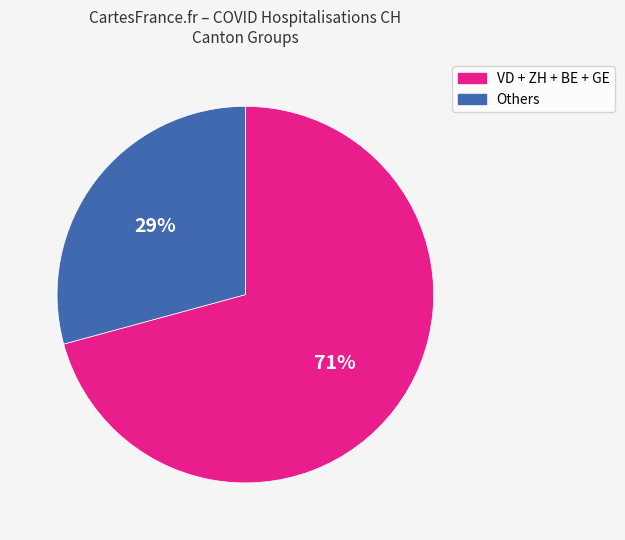

To the nearest percent, what is the difference between the largest and smallest slice percentages?

42%